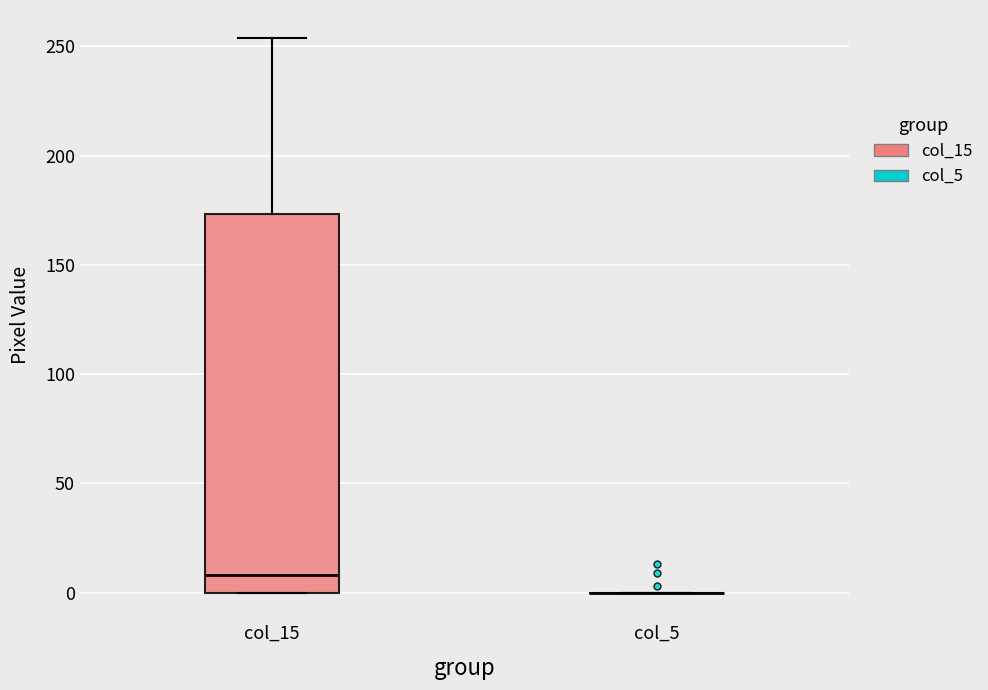

Comparing the boxes themselves (not the whiskers), which one is the tallest?

col_15